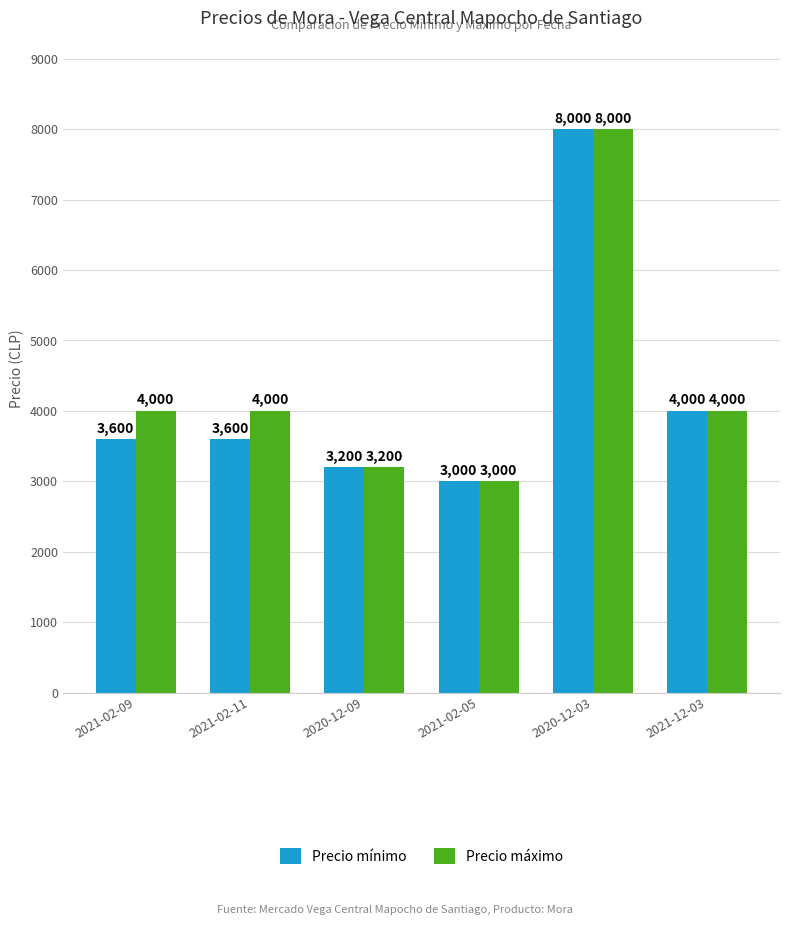

What is the label of the 6th bar from the left?

2021-12-03